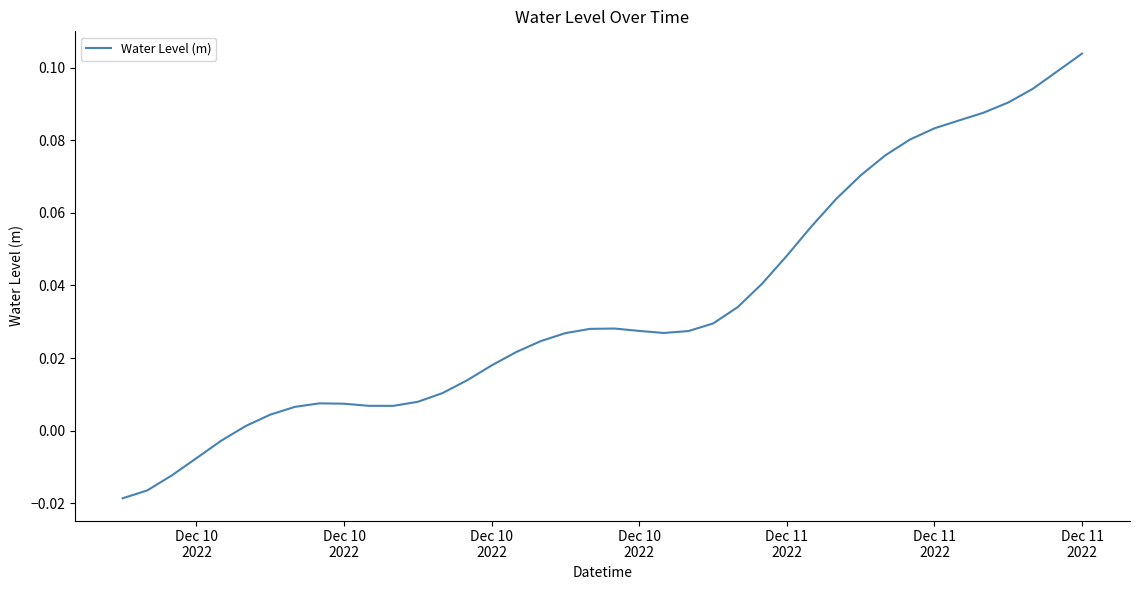

Does the chart have visible grid lines?

No